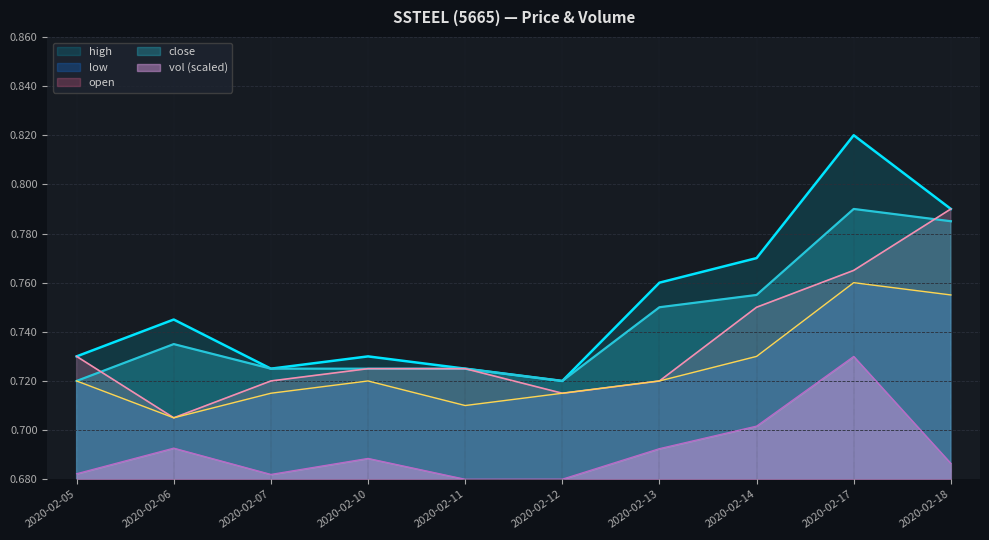

At which category does open reach its first local valley?

2020-02-06